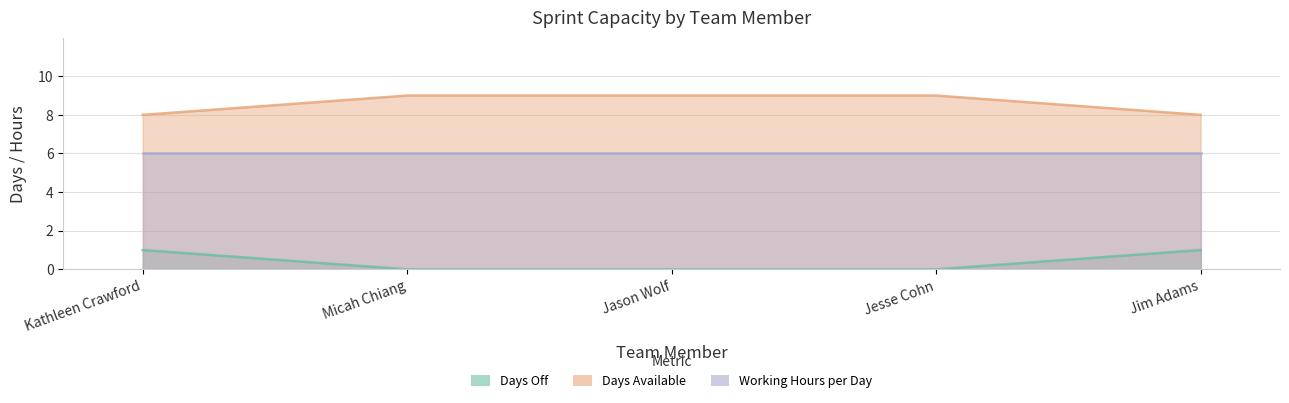

True or false: Days Off has more than 2 interior local peaks.

False